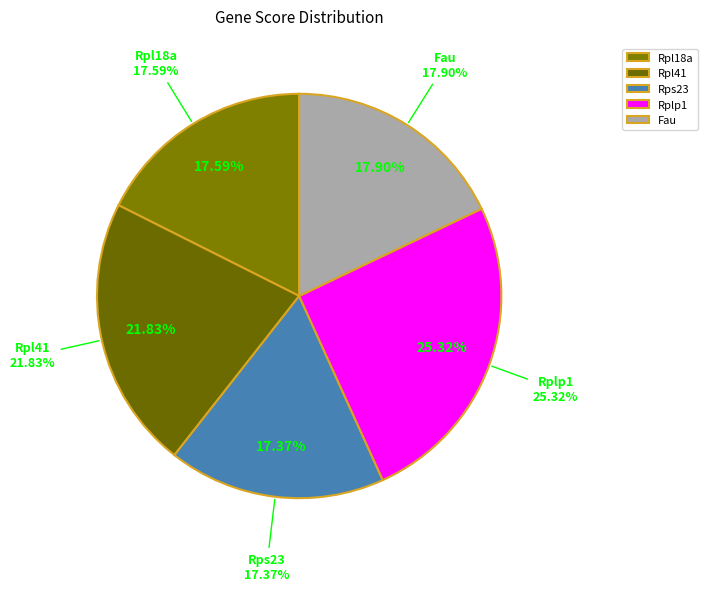

To the nearest percent, what percentage of the pie is Rpl41?

22%